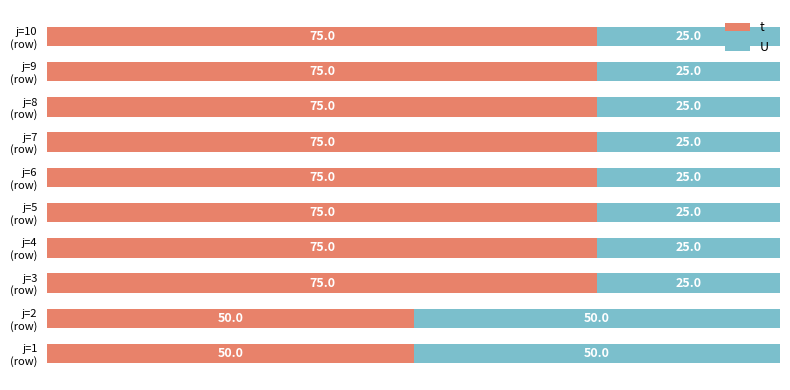

What are all the series names shown in the legend?

t, U